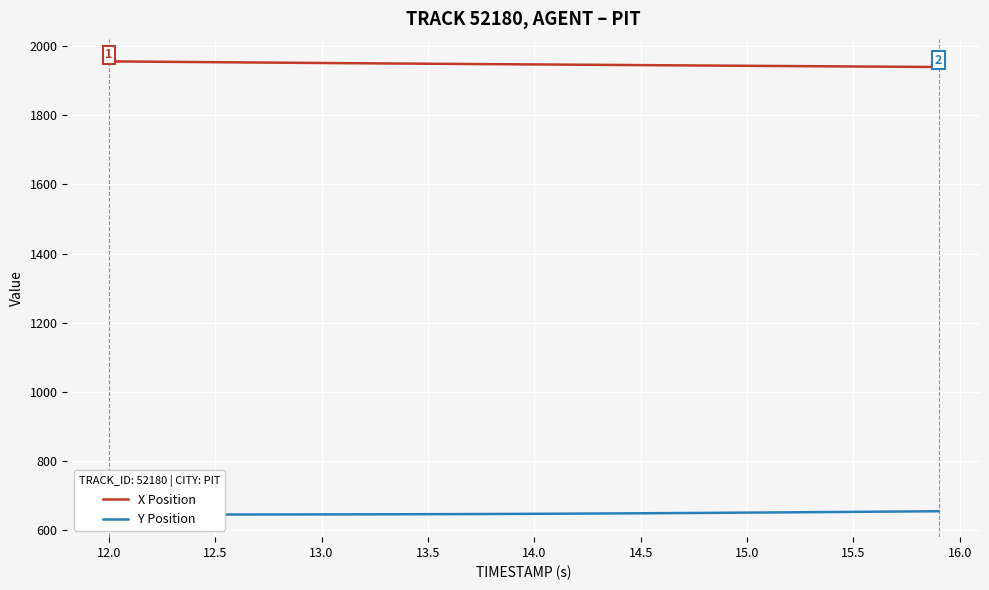

True or false: Y Position and X Position intersect in this chart.

False